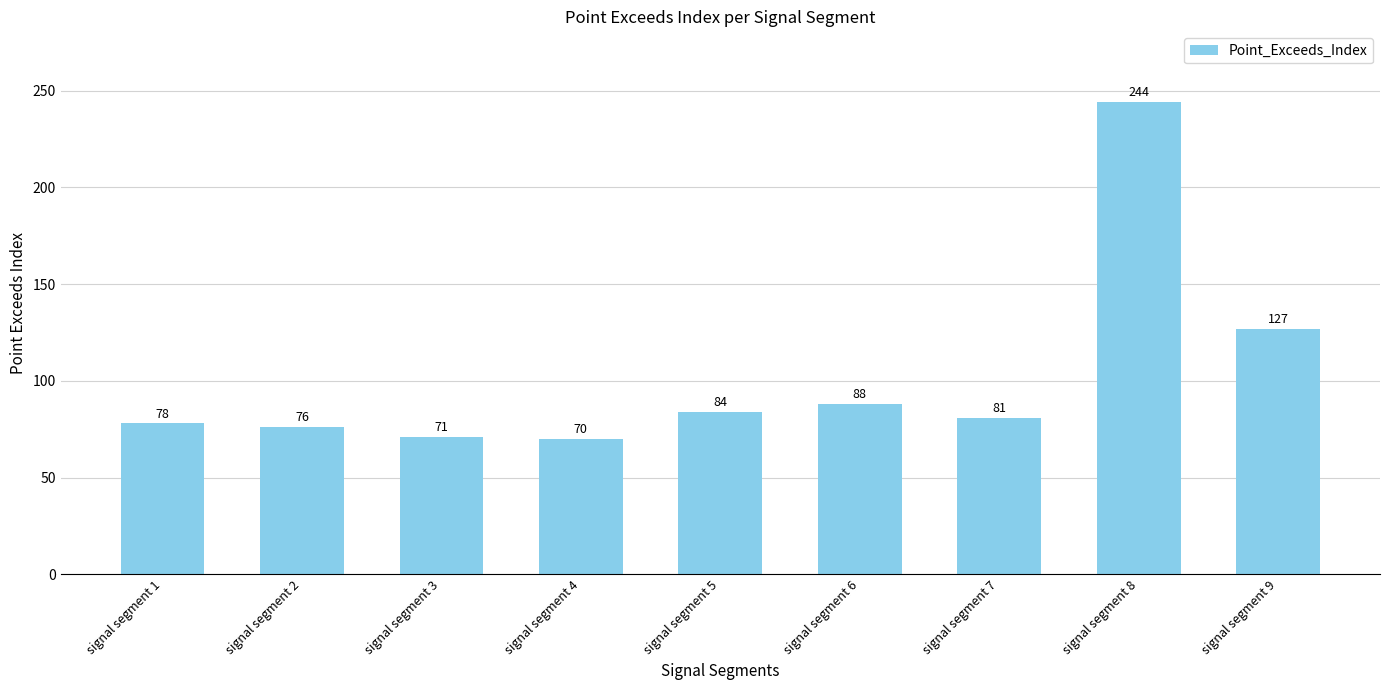

List the labels in order of value, largest first.

signal segment 8, signal segment 9, signal segment 6, signal segment 5, signal segment 7, signal segment 1, signal segment 2, signal segment 3, signal segment 4